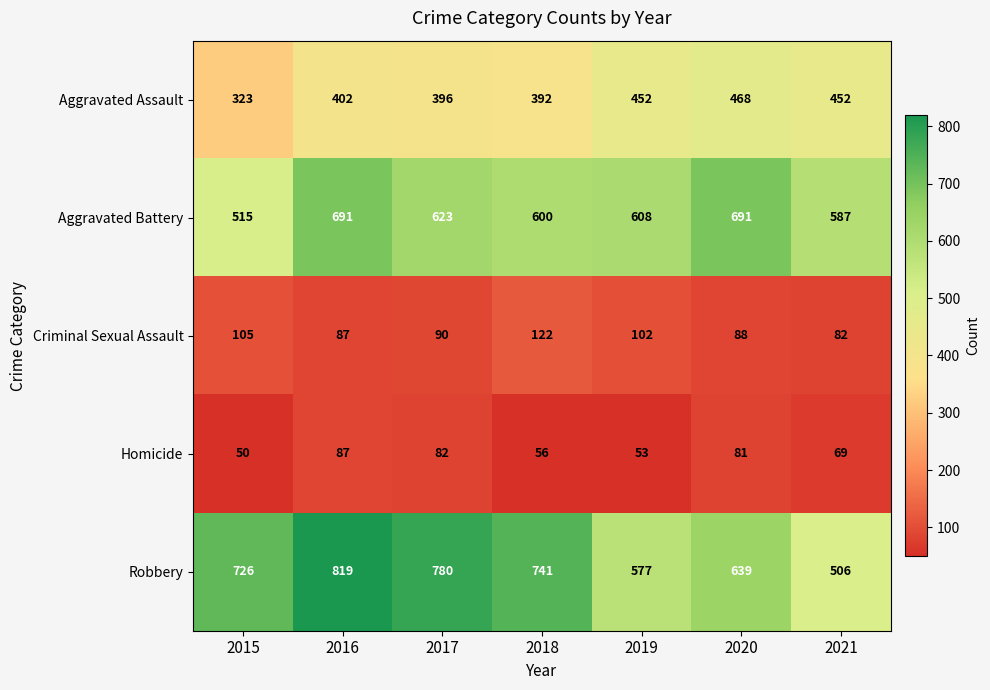

Where does the Homicide series first go above 69?

2016